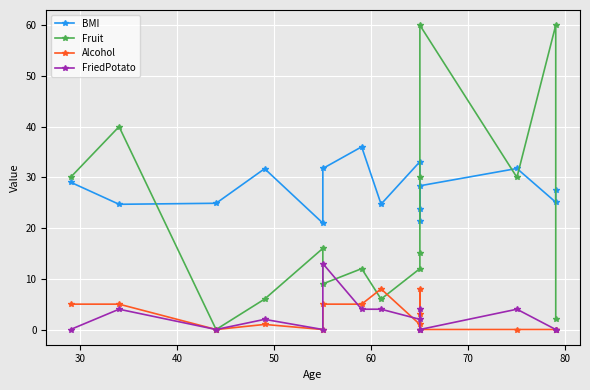

Reading left to right, transcribe all the data shown in this chart.

BMI: 29.1	24.7	24.9	31.7	21.0	31.8	36.0	24.7	33.1	21.5	23.7	28.3	31.8	25.1	27.5
Fruit: 30.0	40.0	0.0	6.0	16.0	9.0	12.0	6.0	12.0	15.0	30.0	60.0	30.0	60.0	2.0
Alcohol: 5.0	5.0	0.0	1.0	0.0	5.0	5.0	8.0	1.0	8.0	3.0	0.0	0.0	0.0	0.0
FriedPotato: 0.0	4.0	0.0	2.0	0.0	13.0	4.0	4.0	2.0	4.0	0.0	0.0	4.0	0.0	0.0